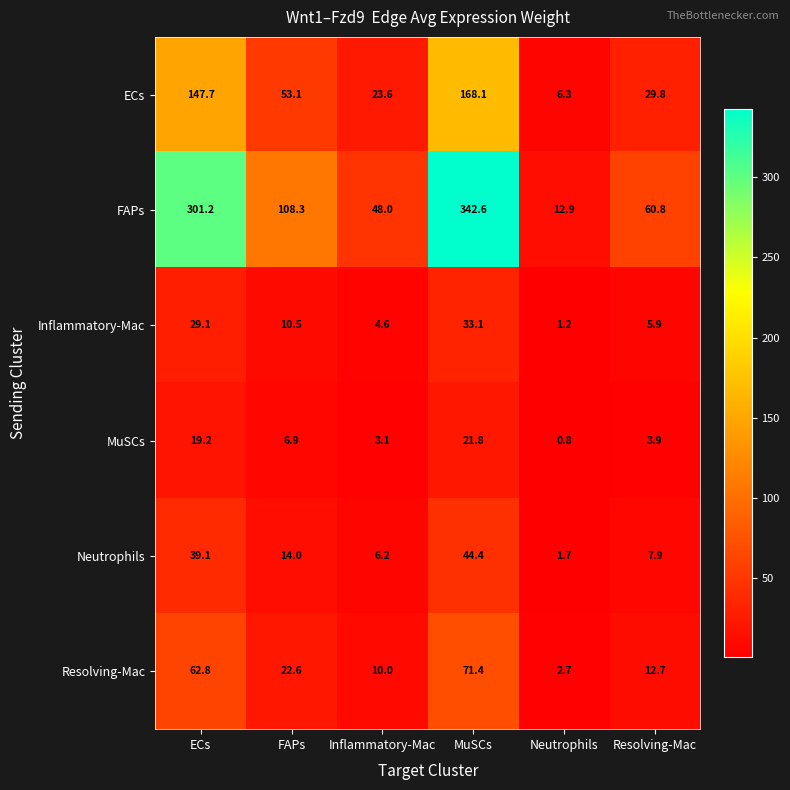

Which series has the largest range (max minus min)?

FAPs